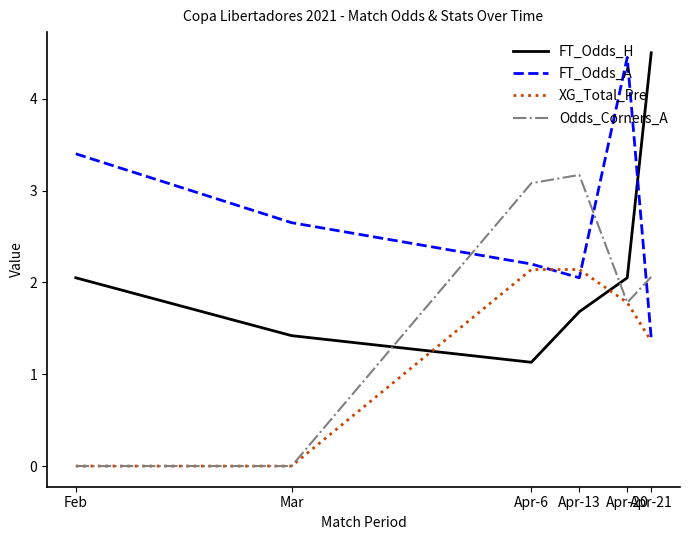

Between which two adjacent categories do FT_Odds_H and Odds_Corners_A first intersect?

Mar and Apr-6